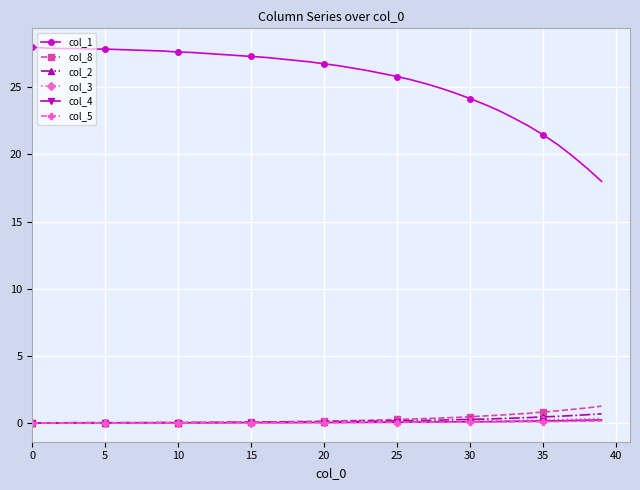

True or false: col_8 and col_1 intersect in this chart.

False